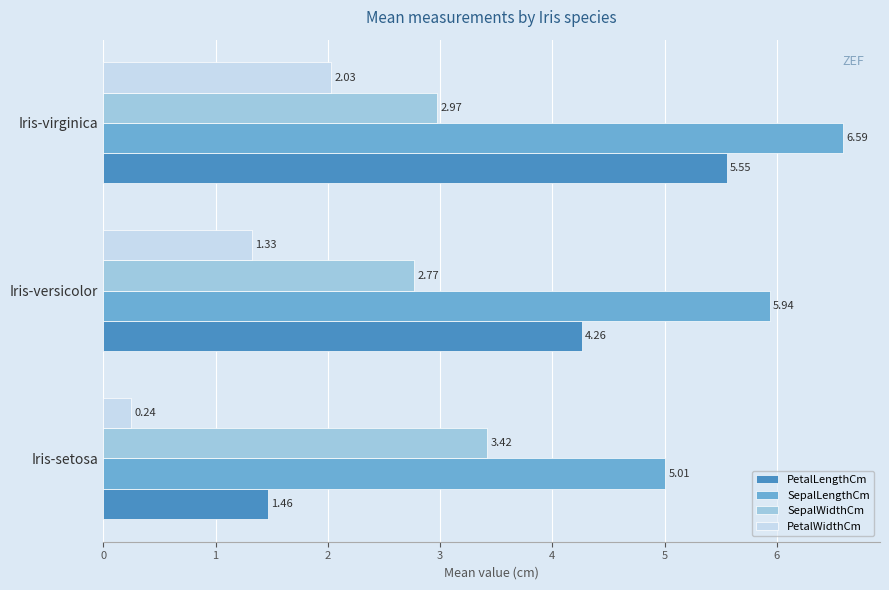

What is the sum of all SepalLengthCm values?

17.5